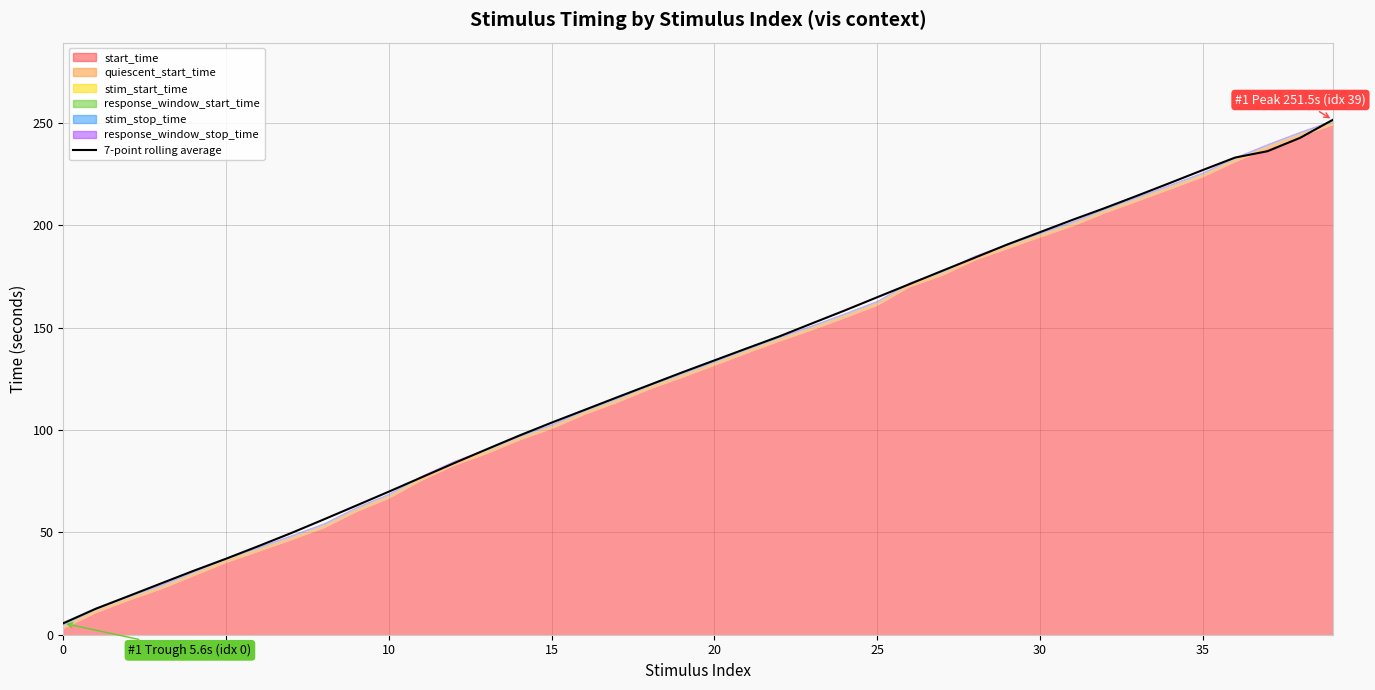

True or false: the data shows 122.0 at 18.

True